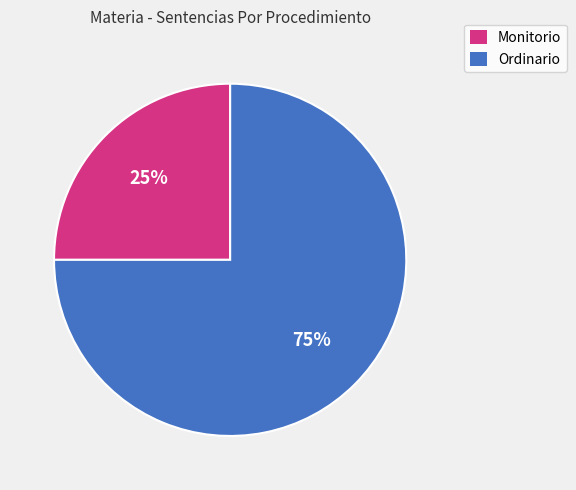

Which has a higher value, Monitorio or Ordinario?

Ordinario